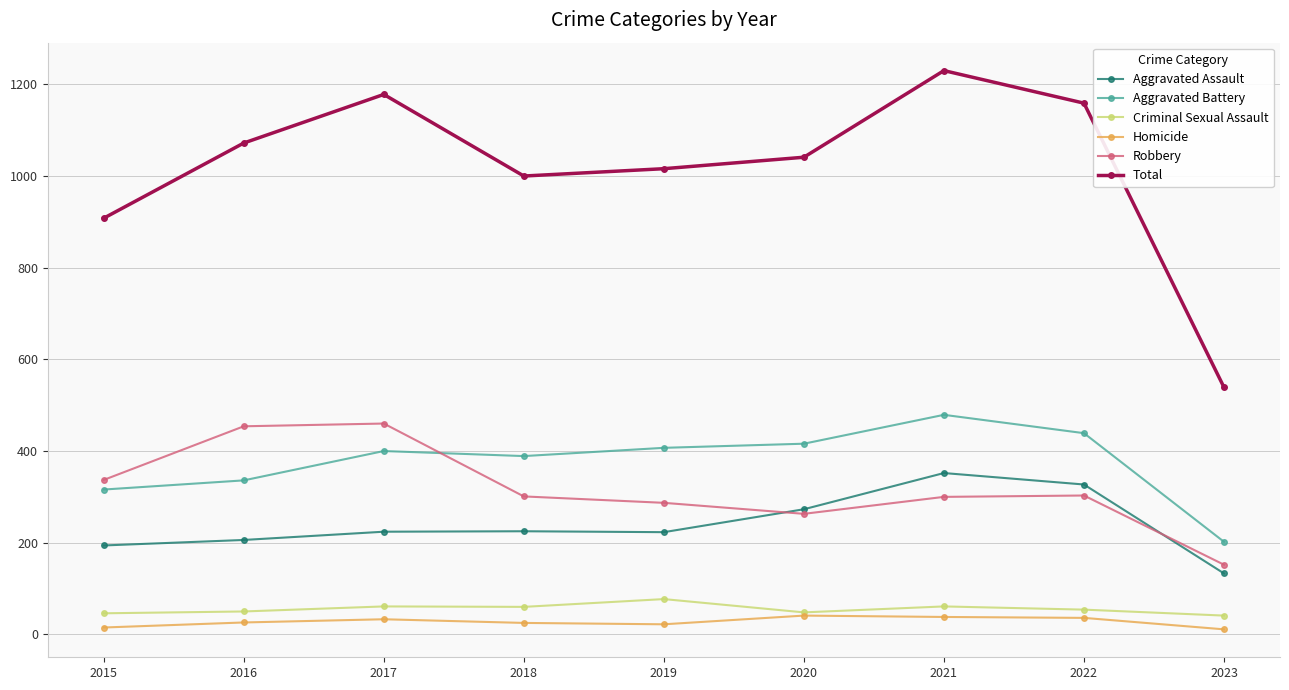

Is the value of Criminal Sexual Assault at 2023 greater than the value of Aggravated Battery at 2017?

No